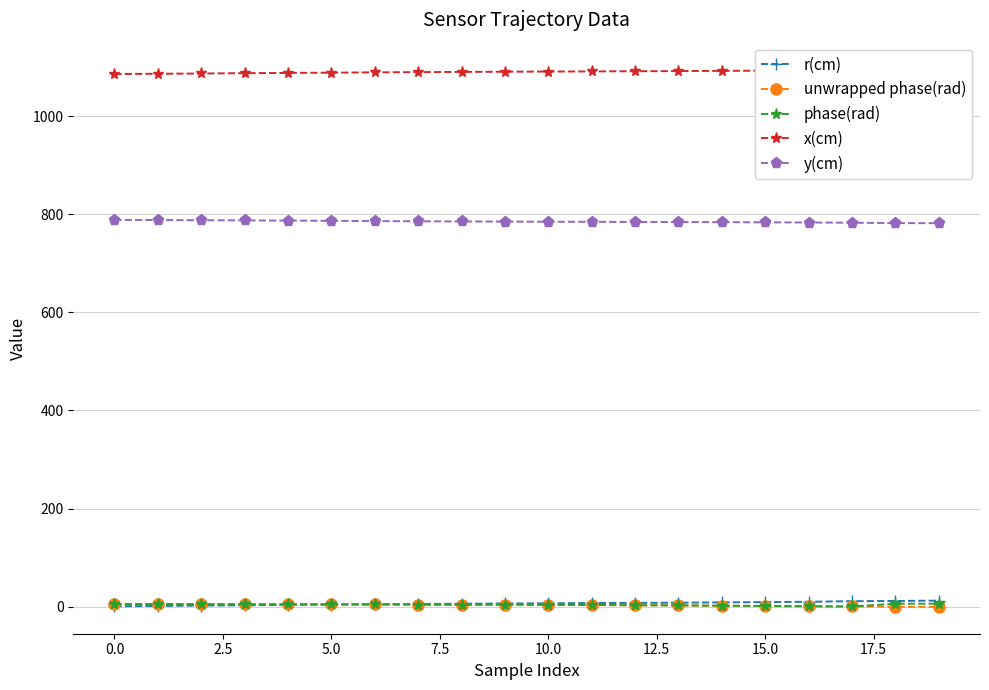

What are all the series names shown in the legend?

r(cm), unwrapped phase(rad), phase(rad), x(cm), y(cm)